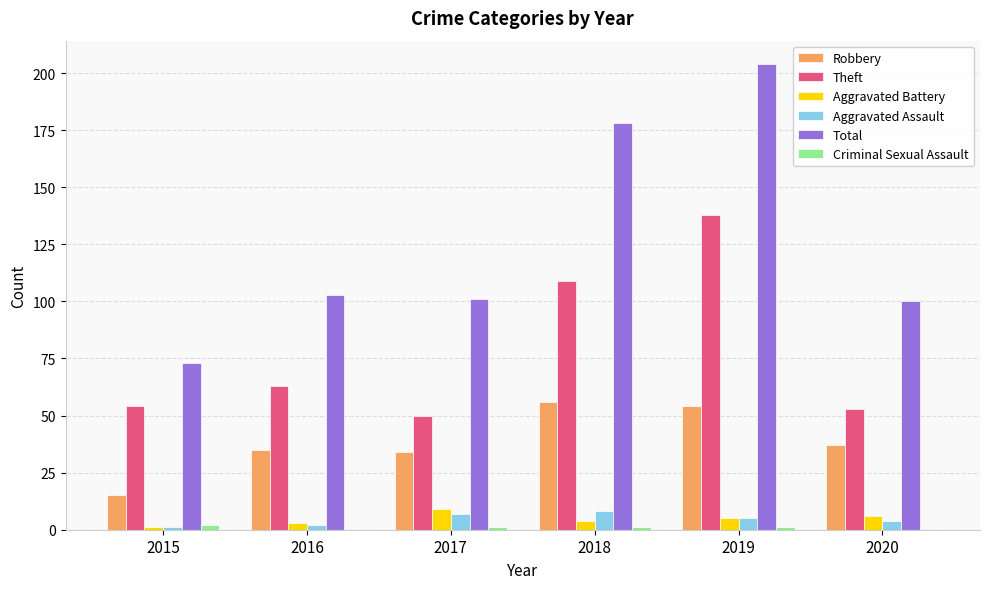

Which series has the largest total across all categories?

Total